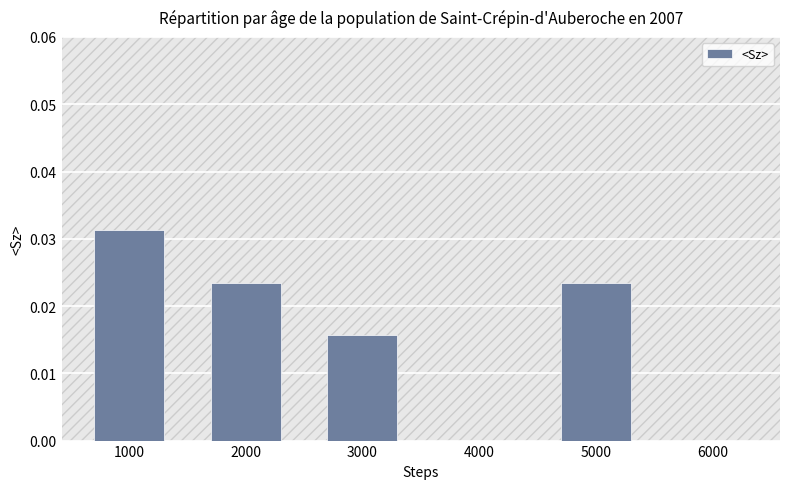

How many distinct data groups are displayed?

1